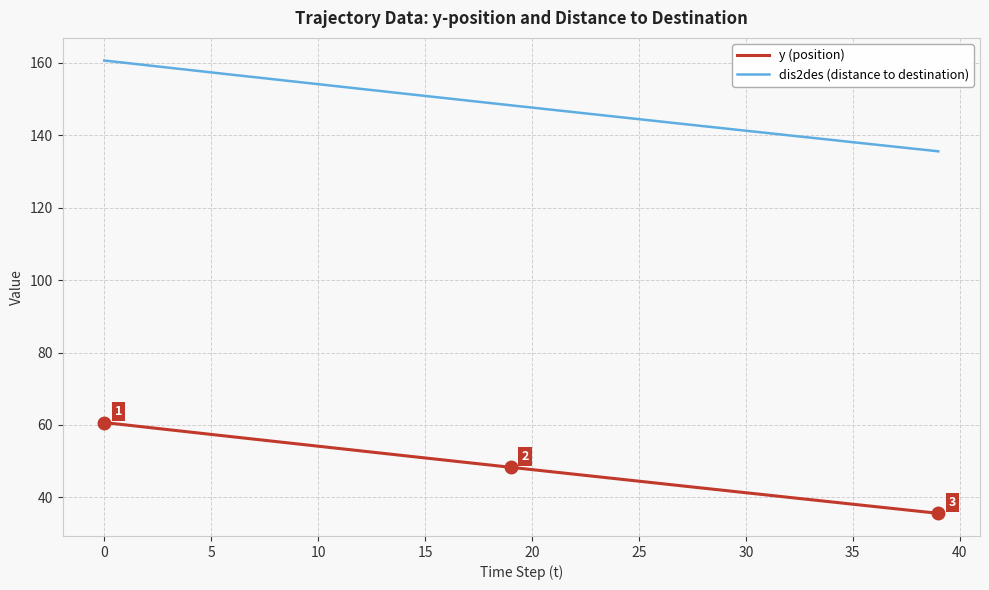

What is the difference between the maximum and minimum values in the y (position) series?

25.1